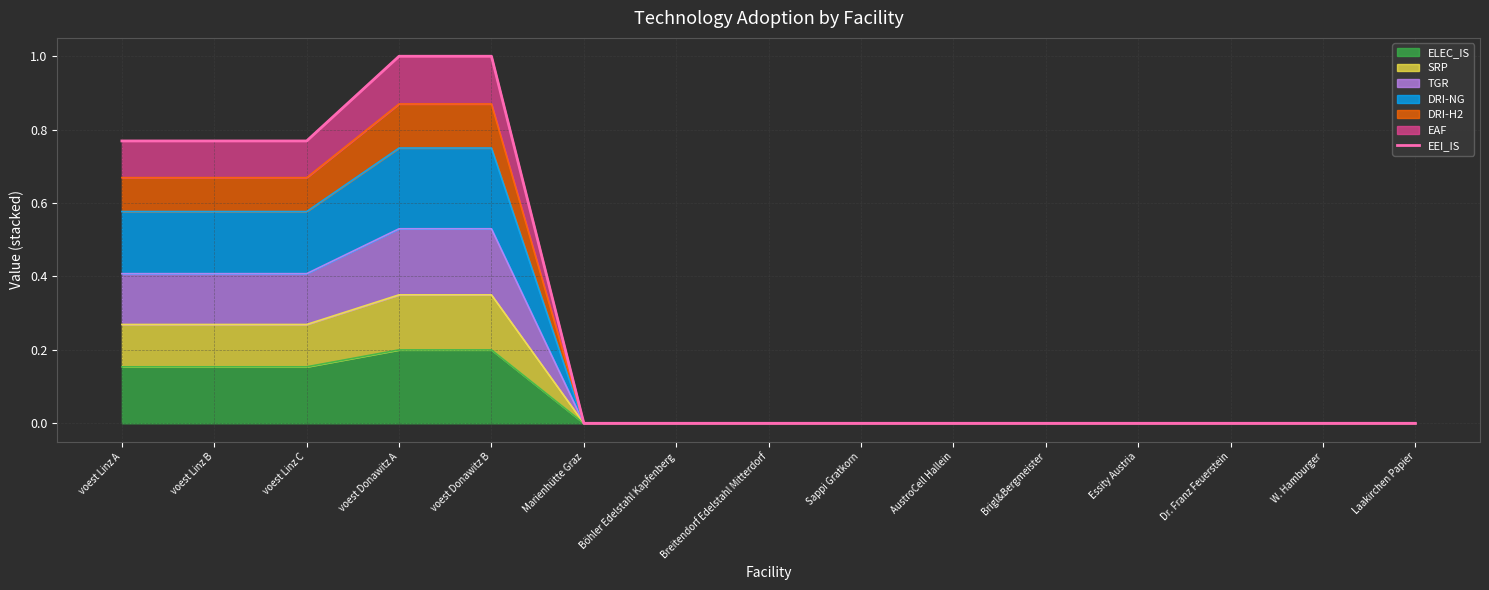

What is the change in value from voest Donawitz A to Laakirchen Papier?

-1.0